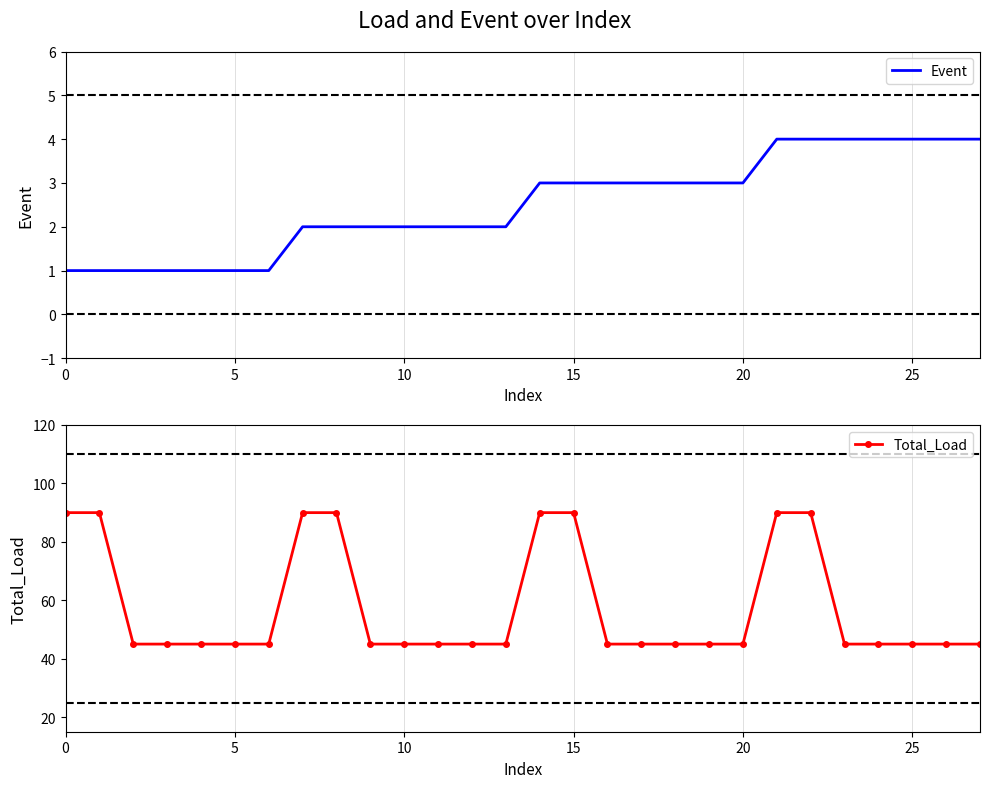

Is it true that Total_Load equals 90 at 8?

True